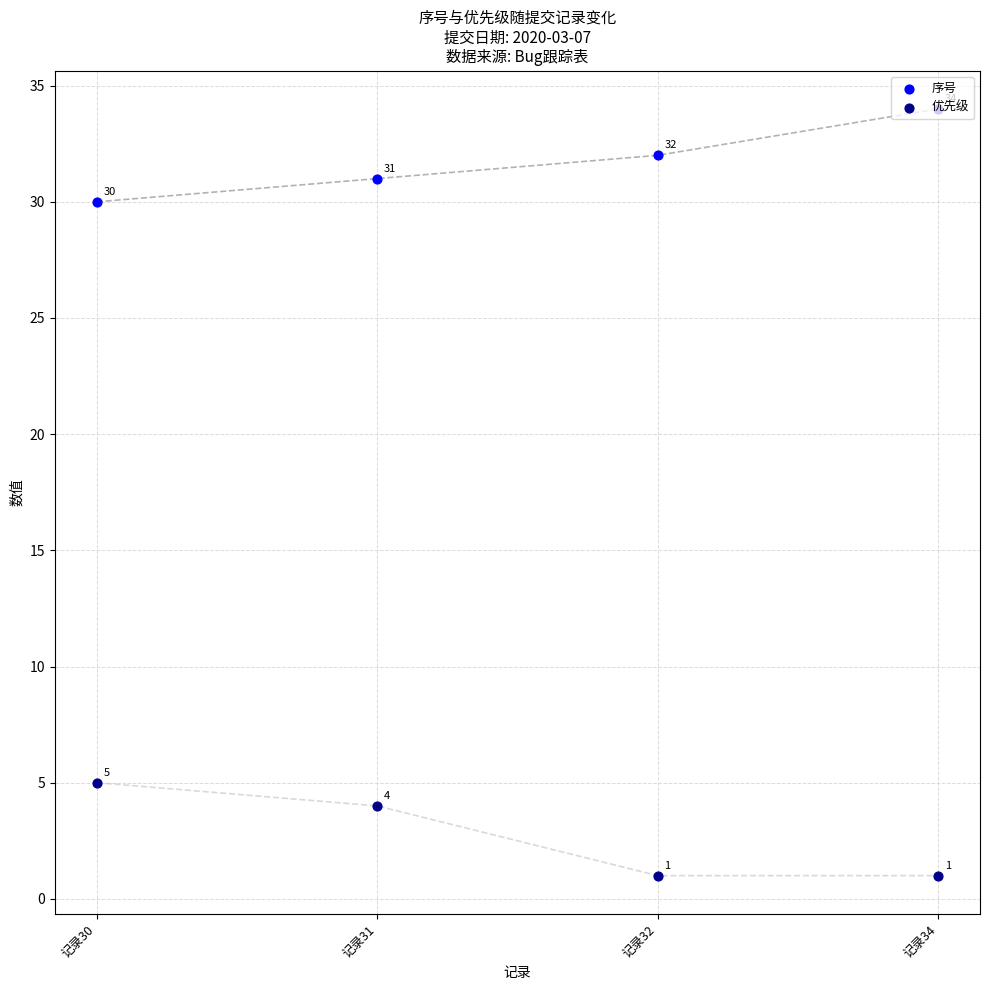

What are all the series names shown in the legend?

序号, 优先级